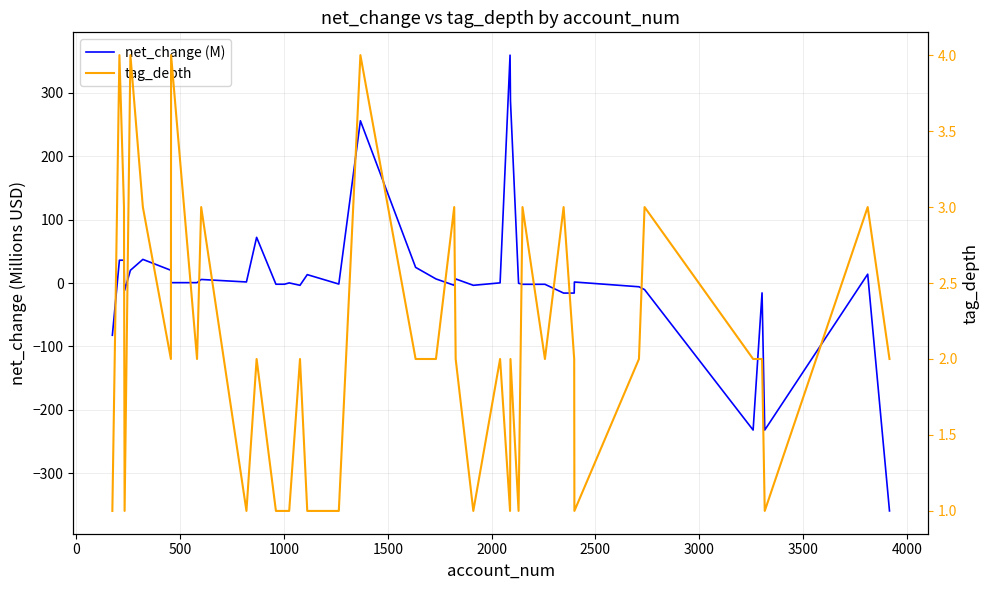

What is the average value of the tag_depth series?

2.1